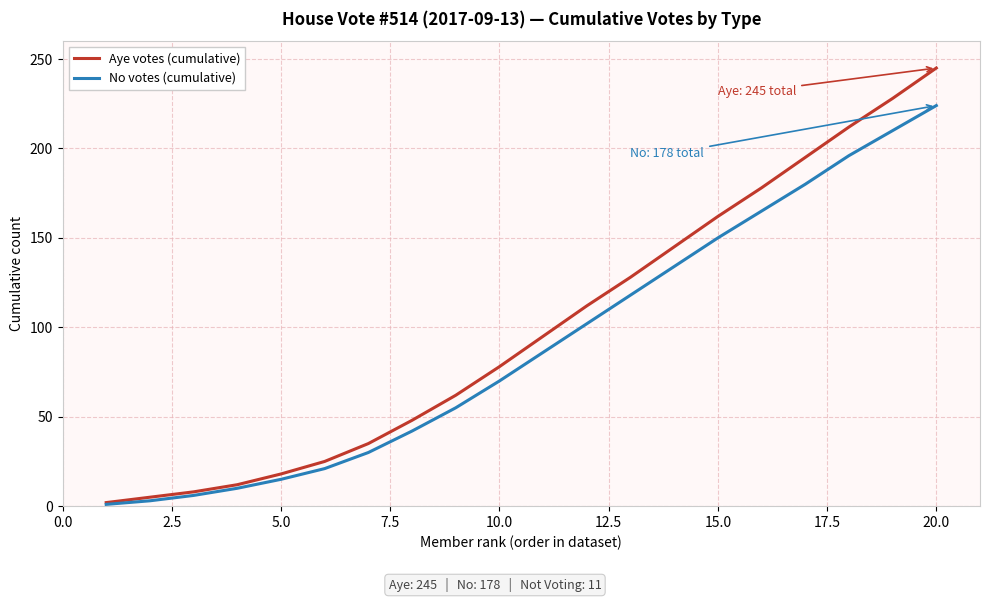

What is the maximum value shown in the chart?

245